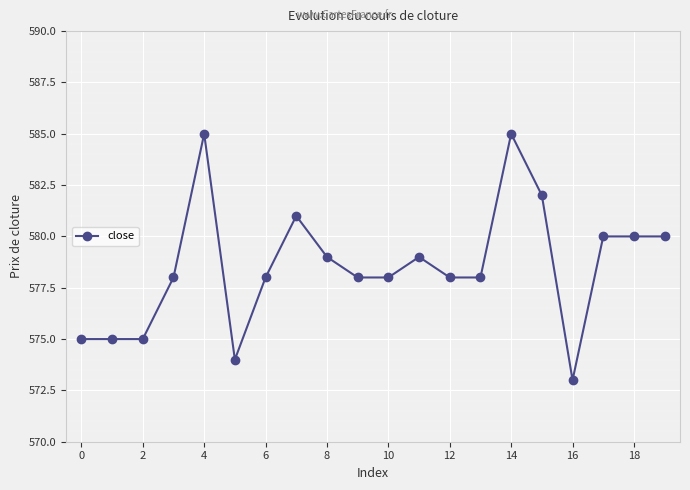

What is the minimum value shown in the chart?

573